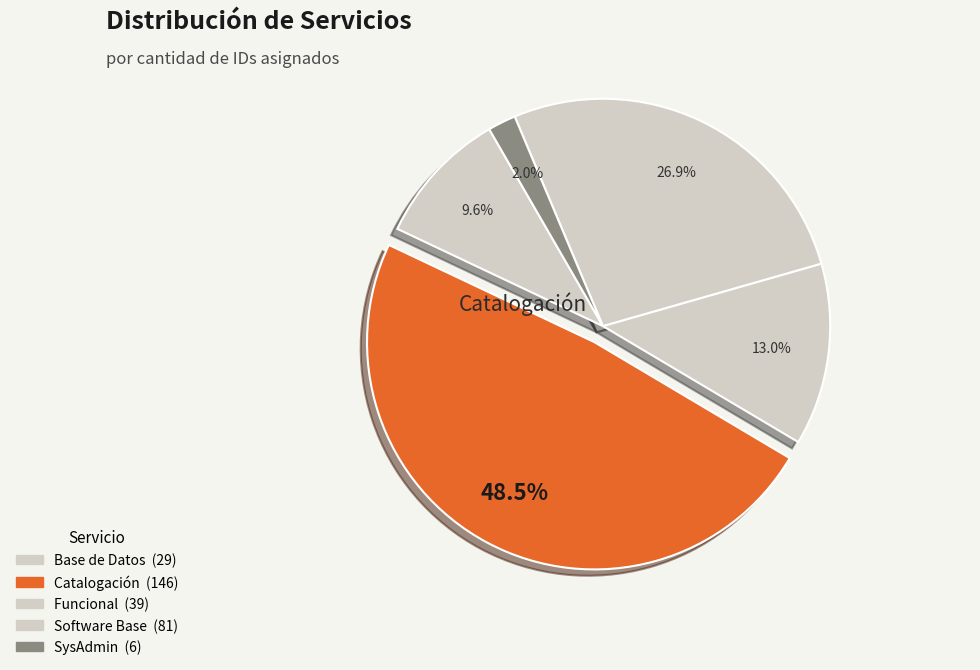

To the nearest percent, what is the average slice percentage?

20%